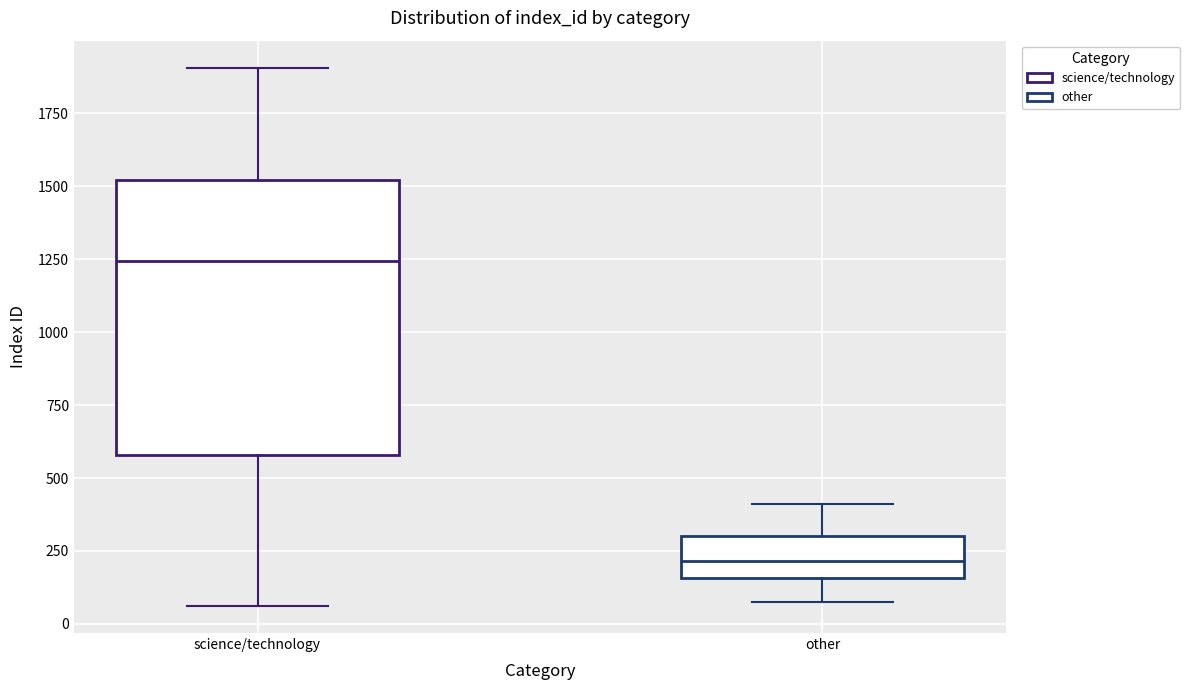

Which box's median line is the lowest?

other